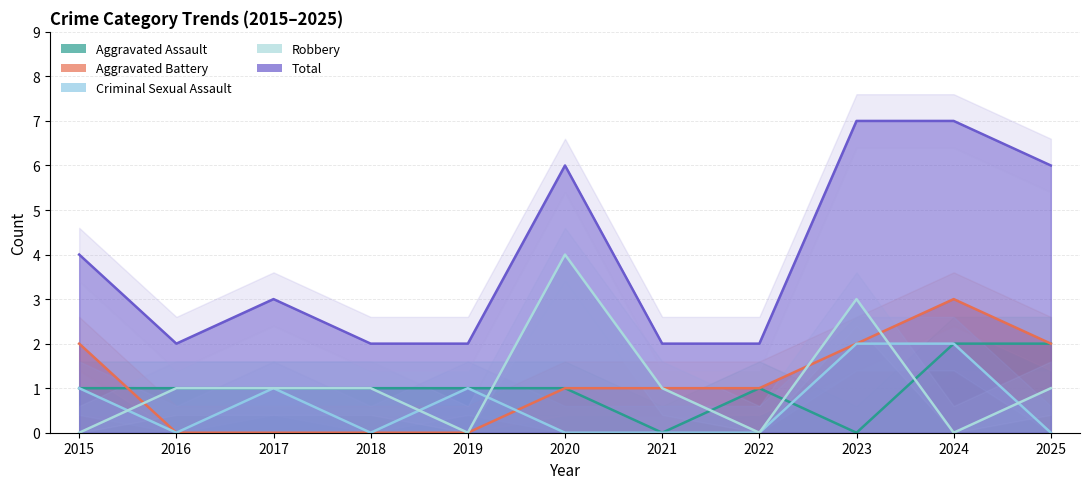

The value of Total at 2023 is 2. True or false?

False